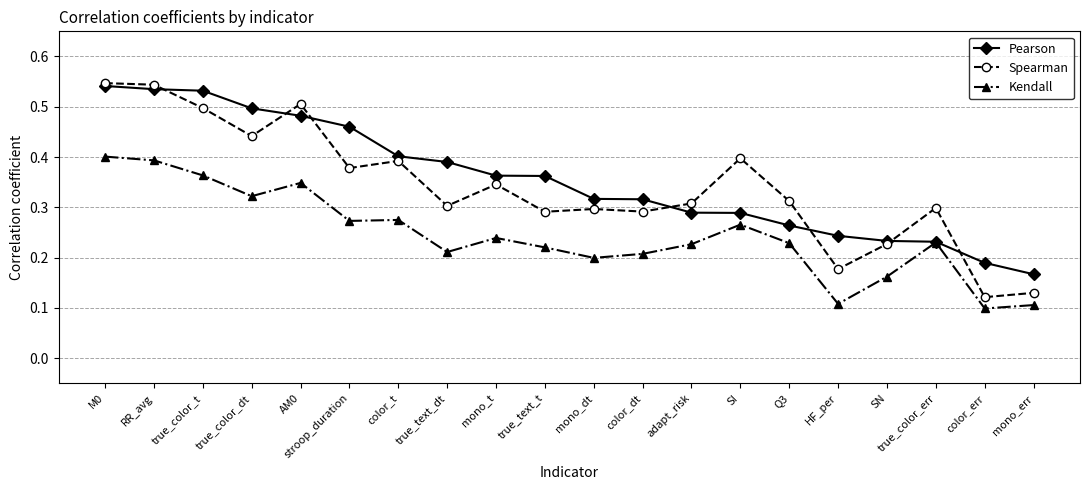

True or false: Spearman and Pearson intersect in this chart.

True